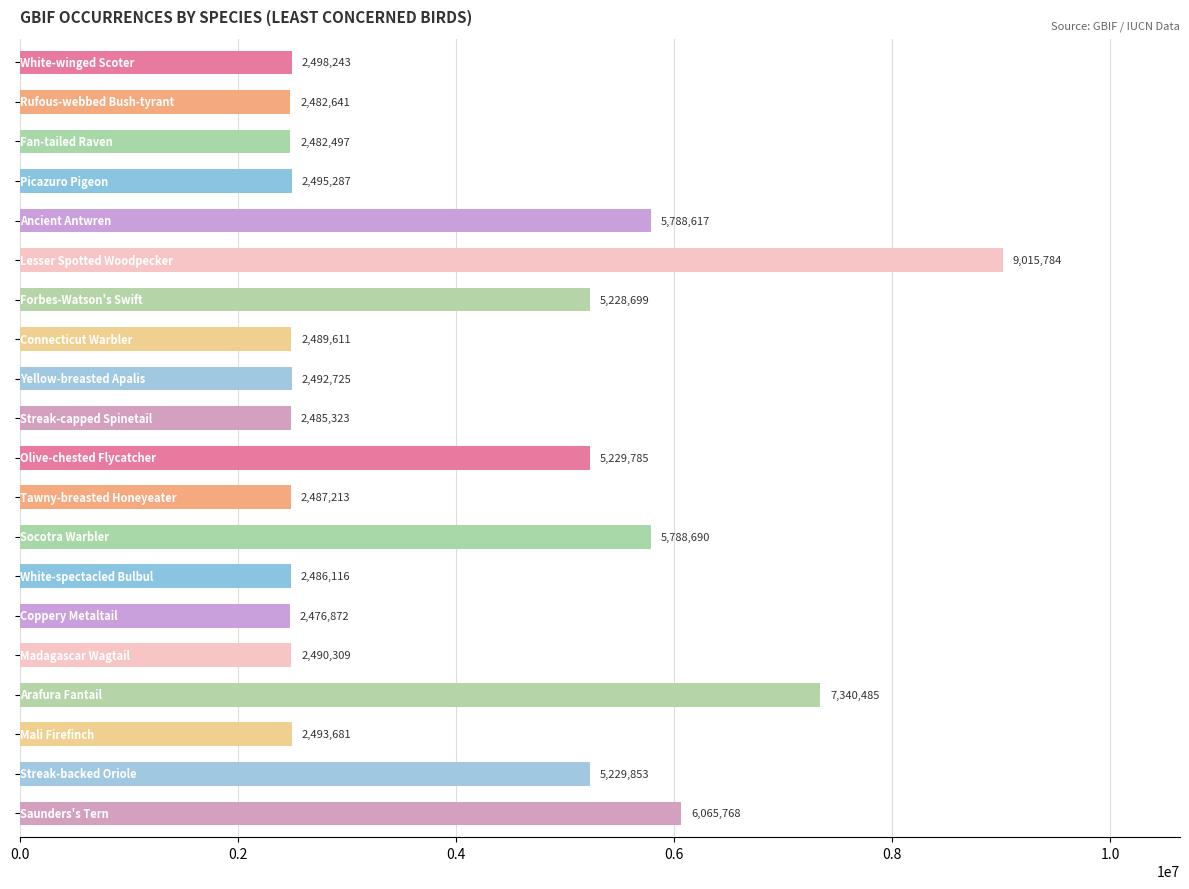

What is the minimum value shown in the chart?

2476872